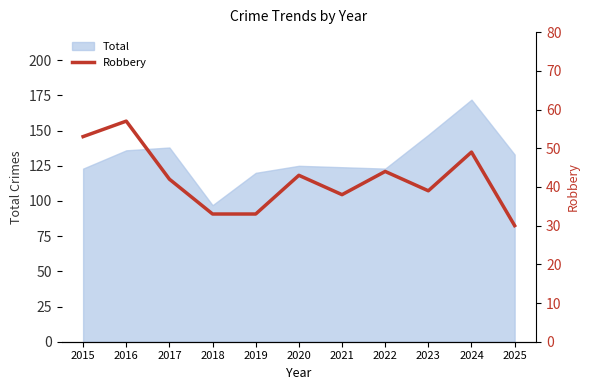

Is it true that the value at 2018 is 33?

True